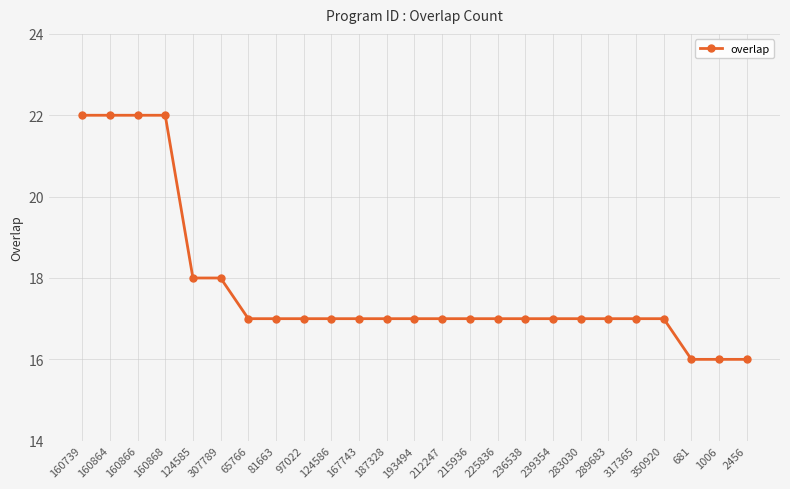

Is it true that the value at 160868 is 22?

True